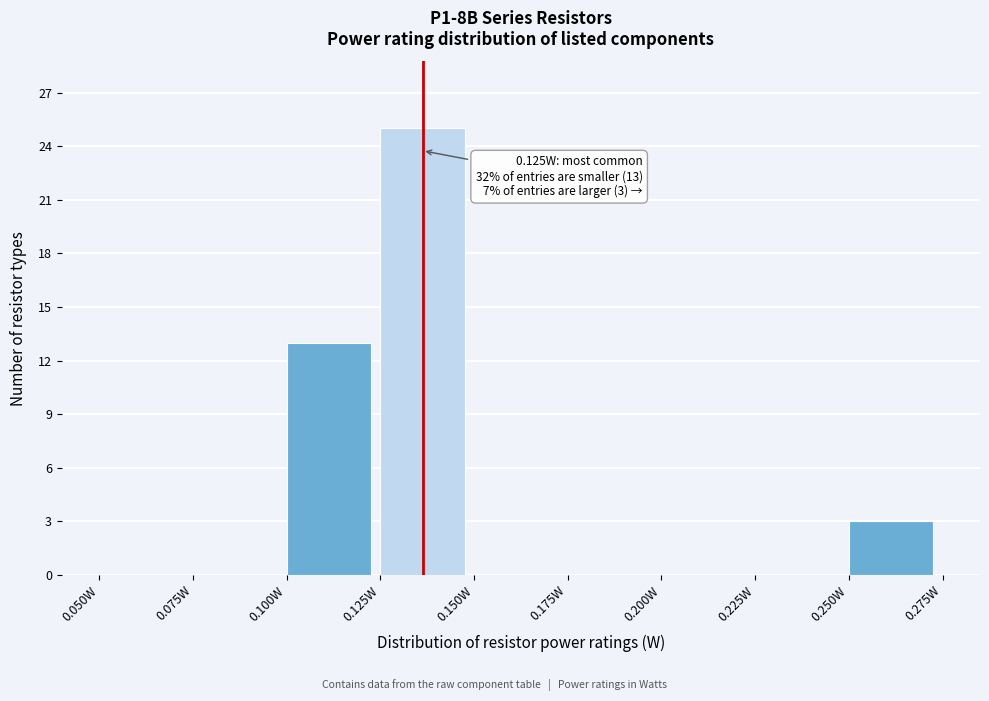

Which range on the x-axis has the tallest bar?

0.125 to 0.150